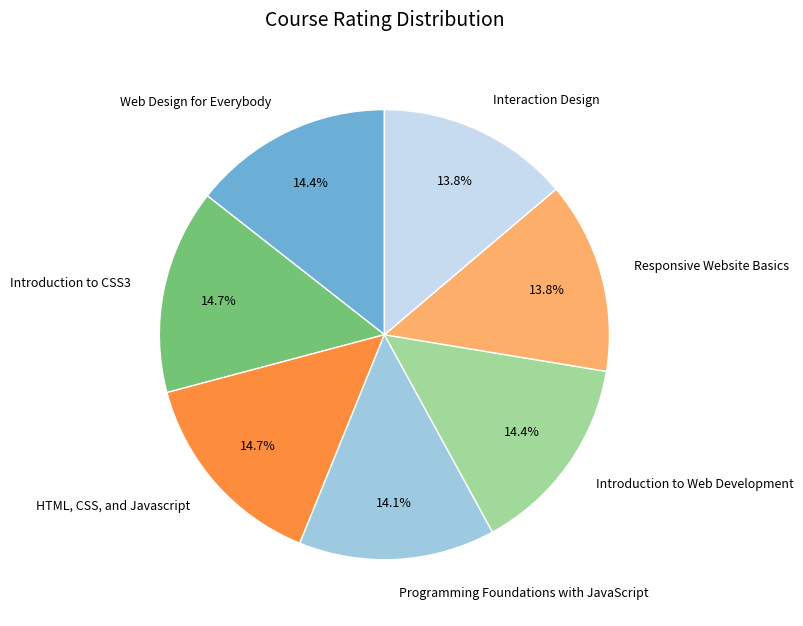

What percentage is the Interaction Design slice, to the nearest percent?

14%